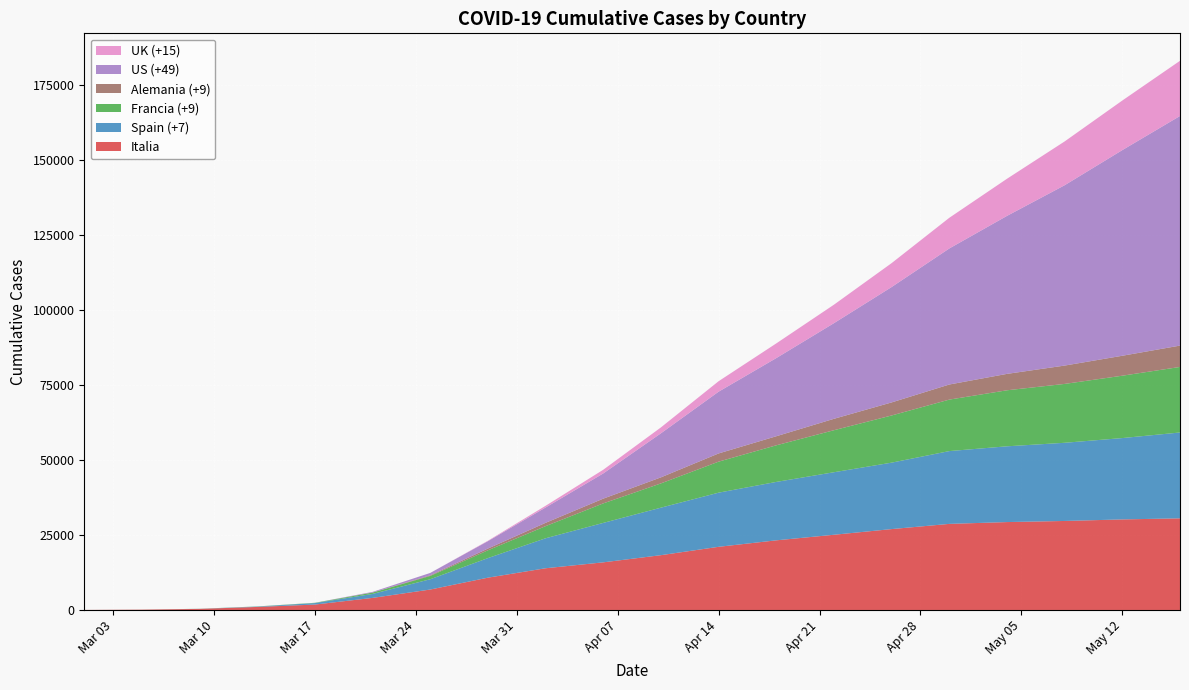

Reading left to right, list all the values displayed in this chart.

Italia: 17	107	366	1016	1809	4032	6820	10779	13915	15887	18279	21067	23227	25085	26977	28710	29315	29684	30201	30560
Spain (+7): 0	3	28	120	491	1326	3434	6528	10003	13155	15843	18056	19478	20852	22157	24275	25264	26070	27127	28628
Francia (+9): 0	4	19	48	91	450	1100	2600	4043	6507	8093	10343	12210	14011	15729	17167	18681	19630	20796	21856
Alemania (+9): 0	0	0	3	12	31	206	583	1107	1584	2016	2736	3022	3804	4352	5033	5470	6115	6649	7119
US (+49): 0	0	0	0	0	201	802	2467	5116	8407	14695	20600	26065	31900	38480	45370	52685	60140	68580	76565
UK (+15): 0	0	0	0	0	0	0	144	569	1234	1969	3491	4897	6159	7978	10228	12380	14607	16537	18405